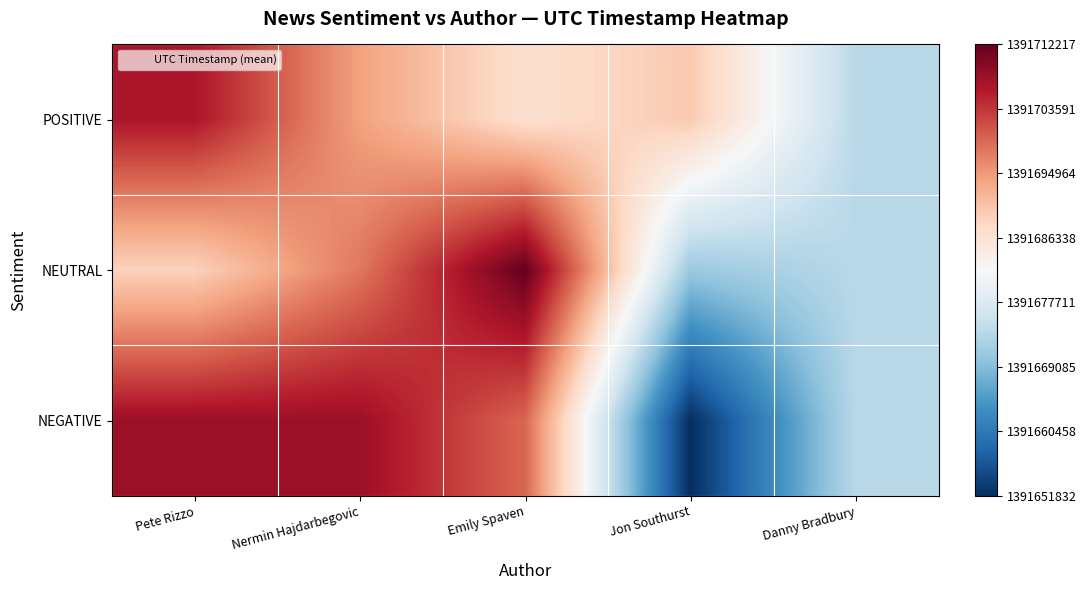

List the series in order of their overall mean, lowest first.

NEGATIVE, NEUTRAL, POSITIVE